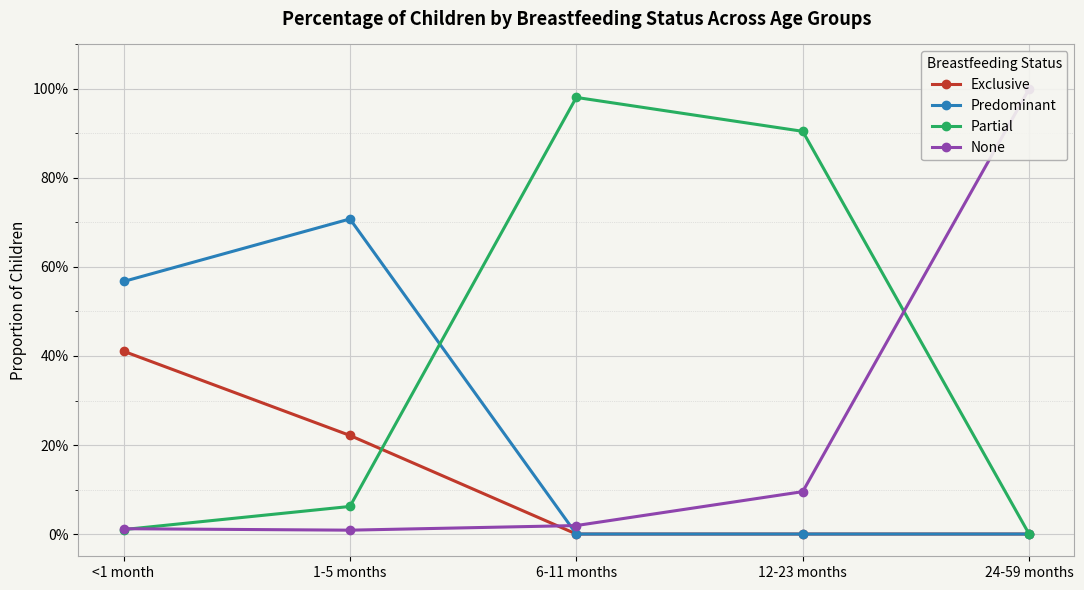

At which category is the sum across all series the highest?

<1 month